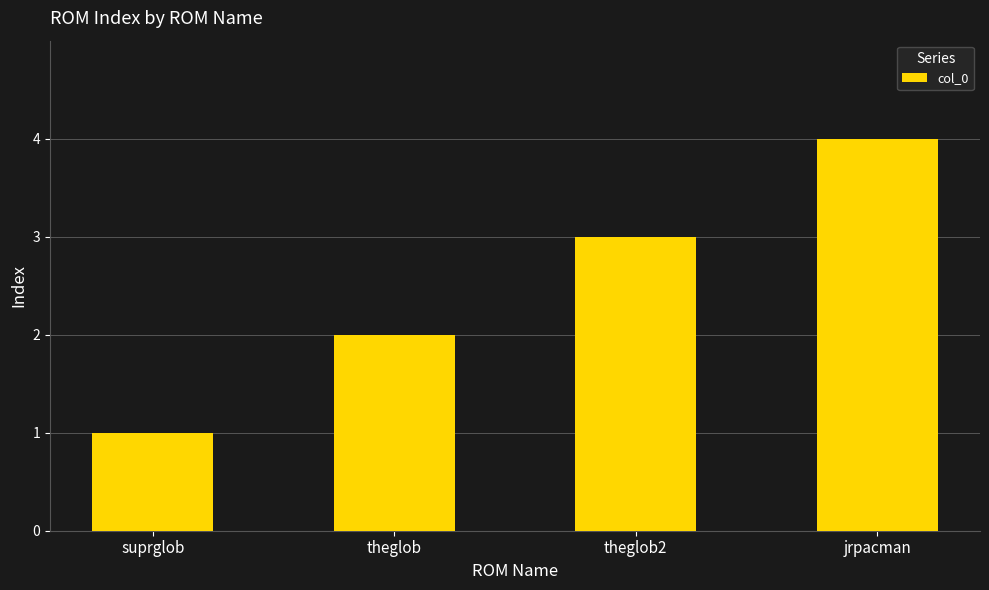

What value does the data have at theglob?

2